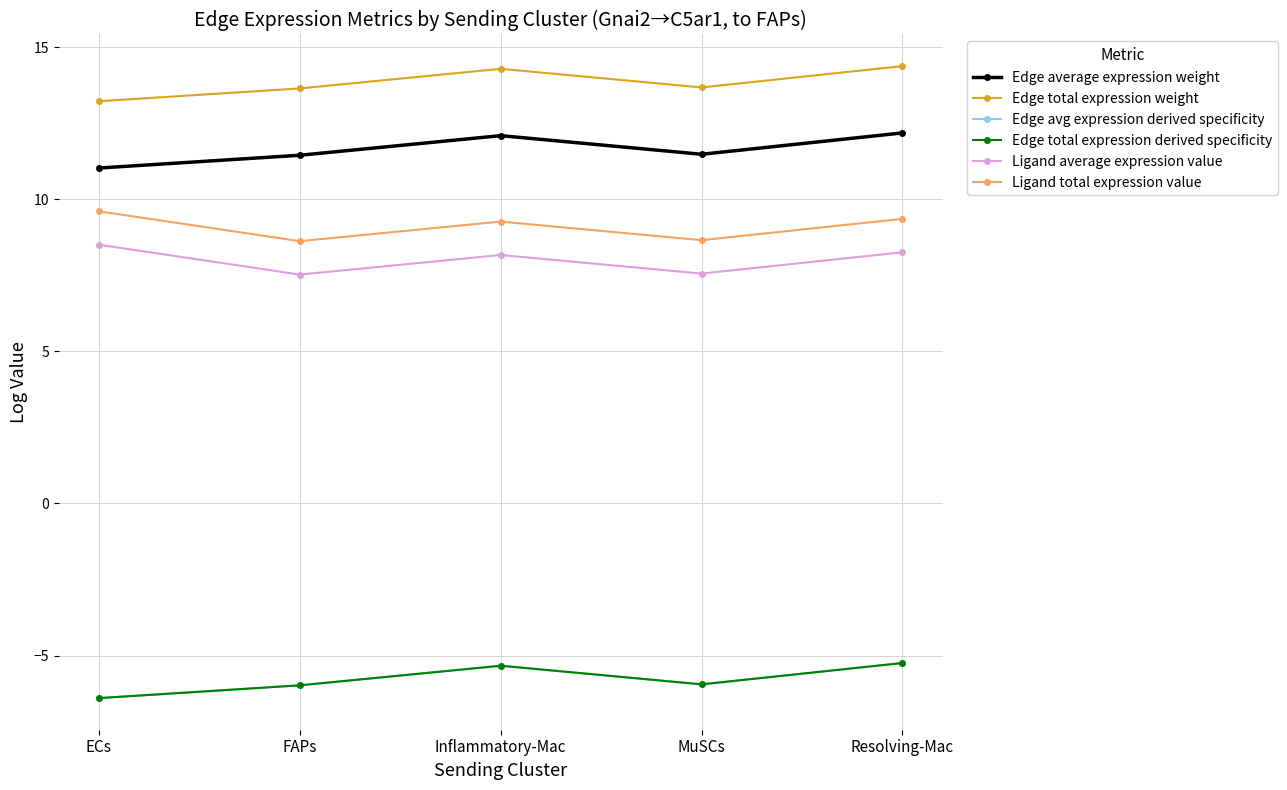

What is the highest value of the Ligand average expression value series?

8.5